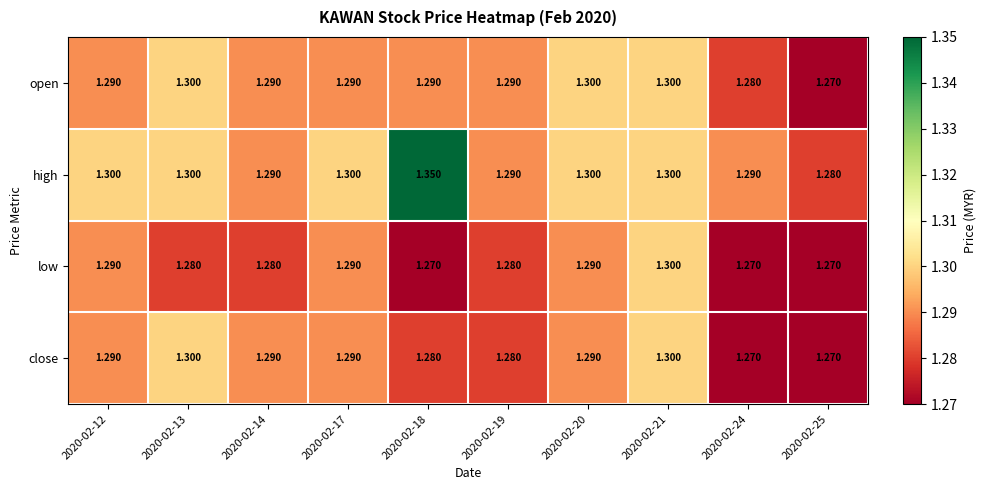

Which series has the largest total across all categories?

high